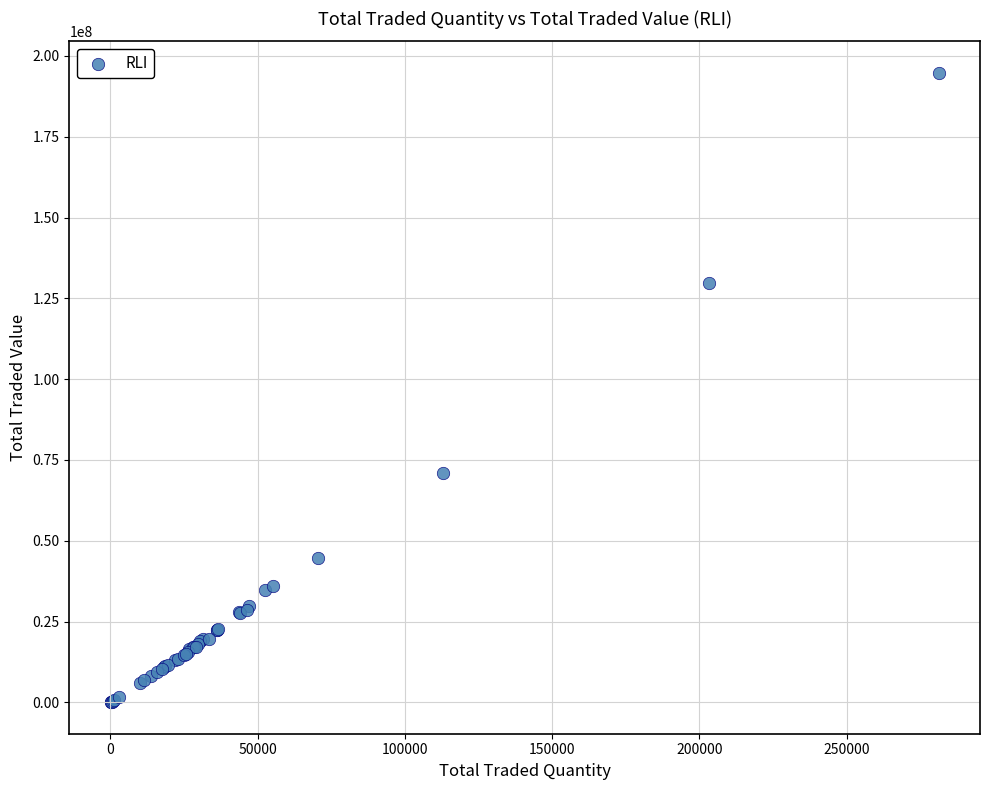

What Y value in the scatter plot is closest to 97408498?

70853501